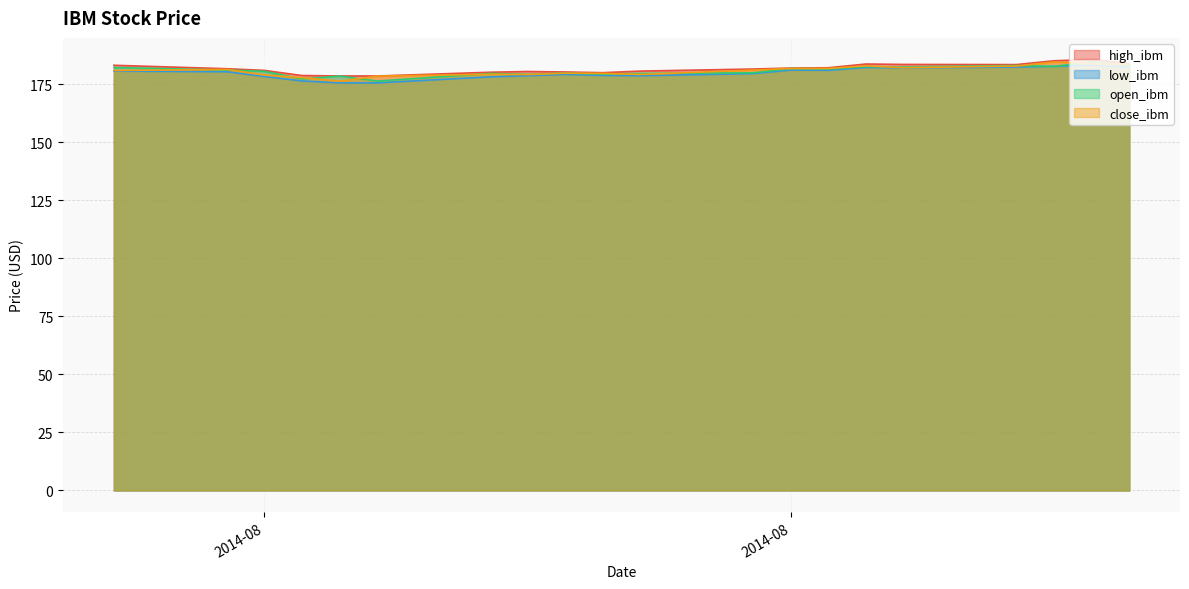

At which category does the chart reach its minimum across all series?

2014-08-07